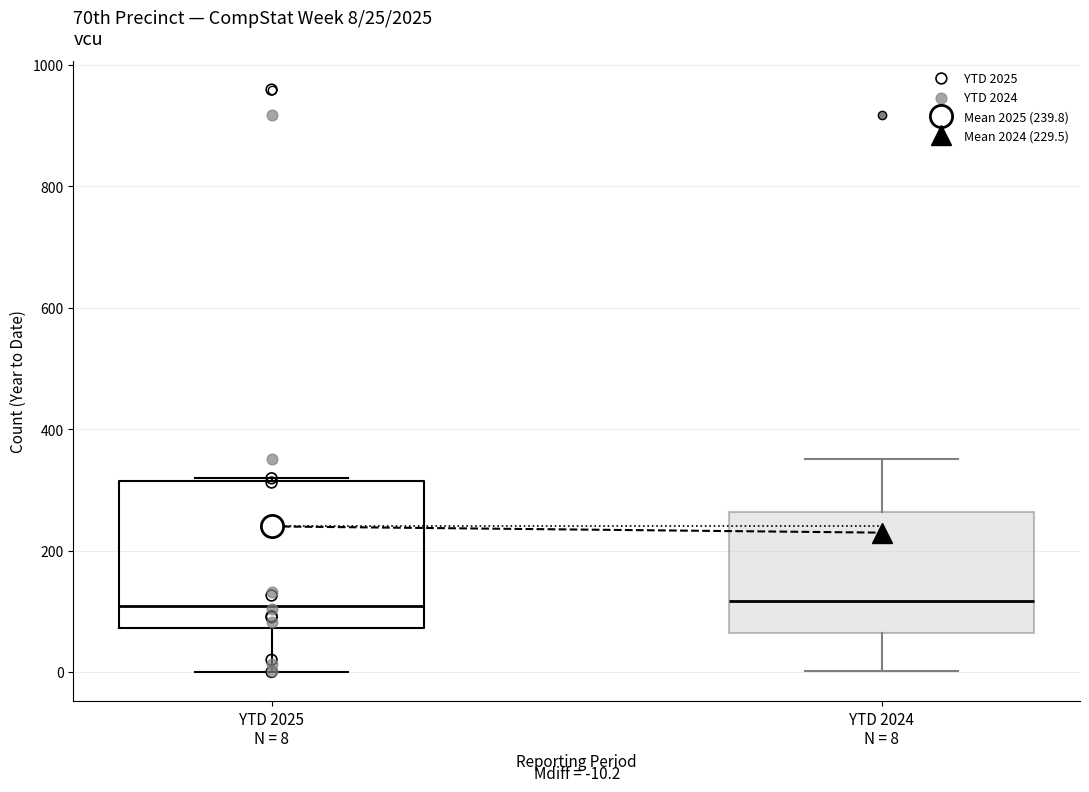

Which box is the tallest, from its lower edge to its upper edge?

YTD 2025 N = 8